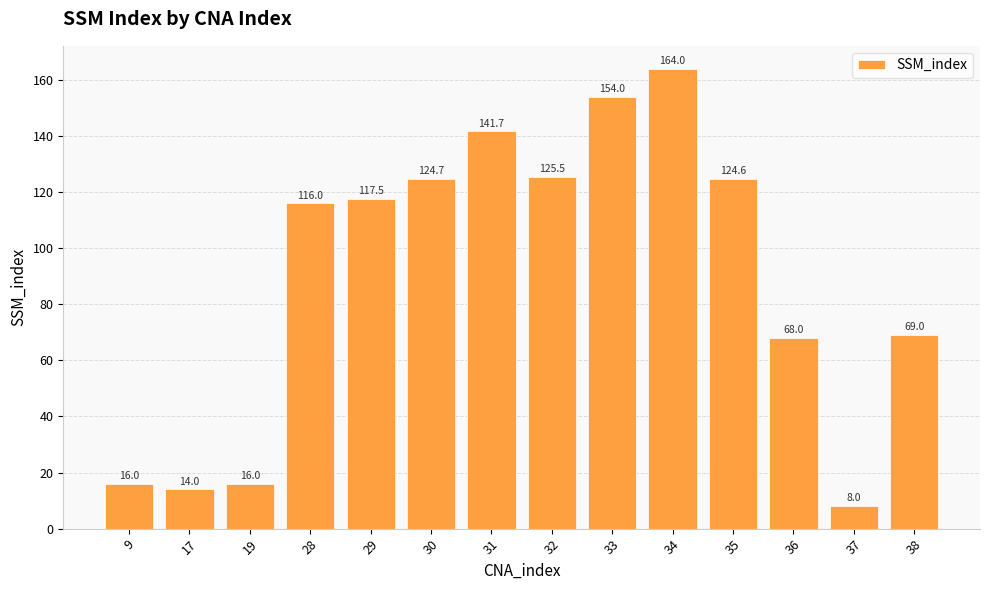

Which category has the lowest value across all series?

37